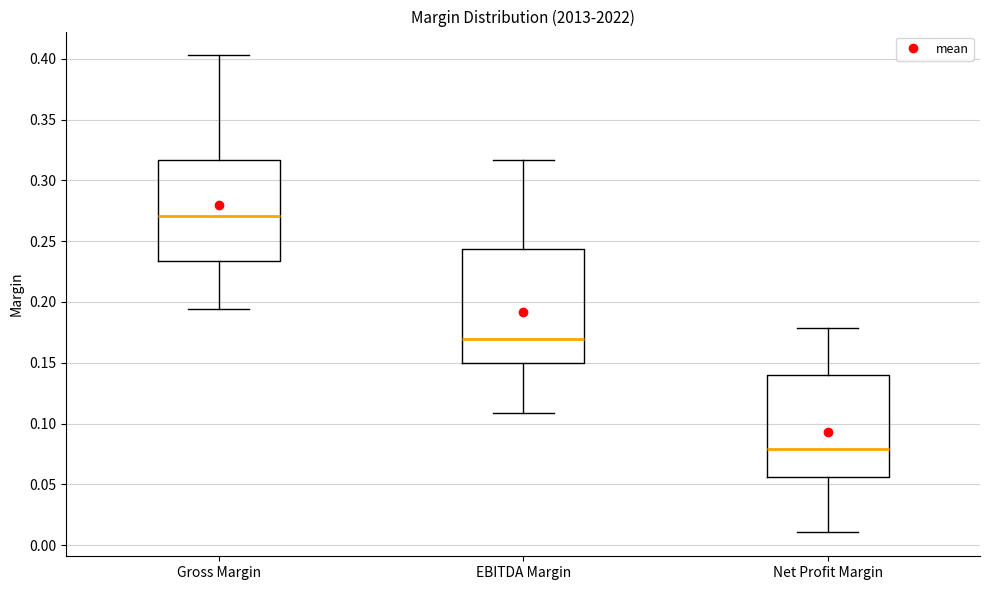

Reading left to right, transcribe this box plot: for each box, give where its median line is, the range the box spans, and where its two whiskers end, as read against the y-axis. The values are not printed on the chart, so give them approximately, as read against the axis.

Gross Margin: median 0.270, box 0.235 to 0.315, whiskers 0.195 to 0.405
EBITDA Margin: median 0.170, box 0.150 to 0.245, whiskers 0.110 to 0.315
Net Profit Margin: median 0.080, box 0.055 to 0.140, whiskers 0.010 to 0.180